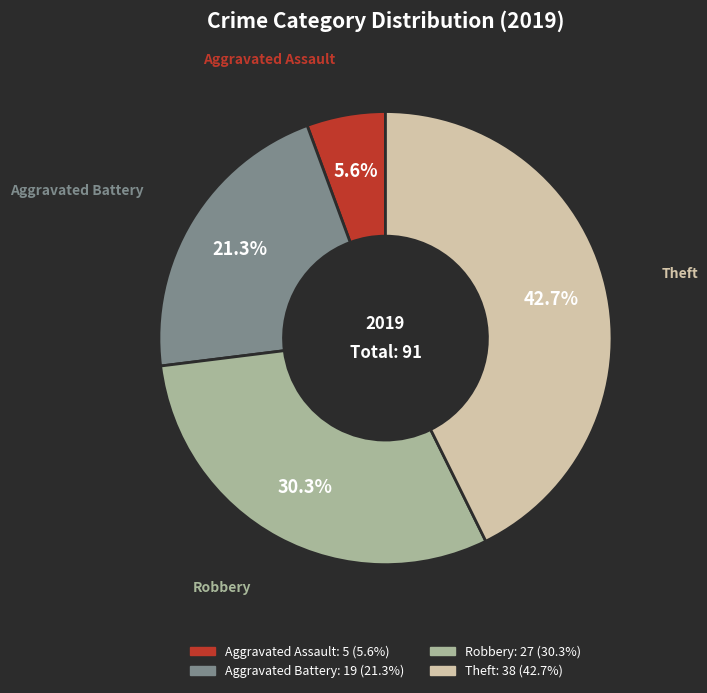

To the nearest percent, what is the average slice percentage?

25%